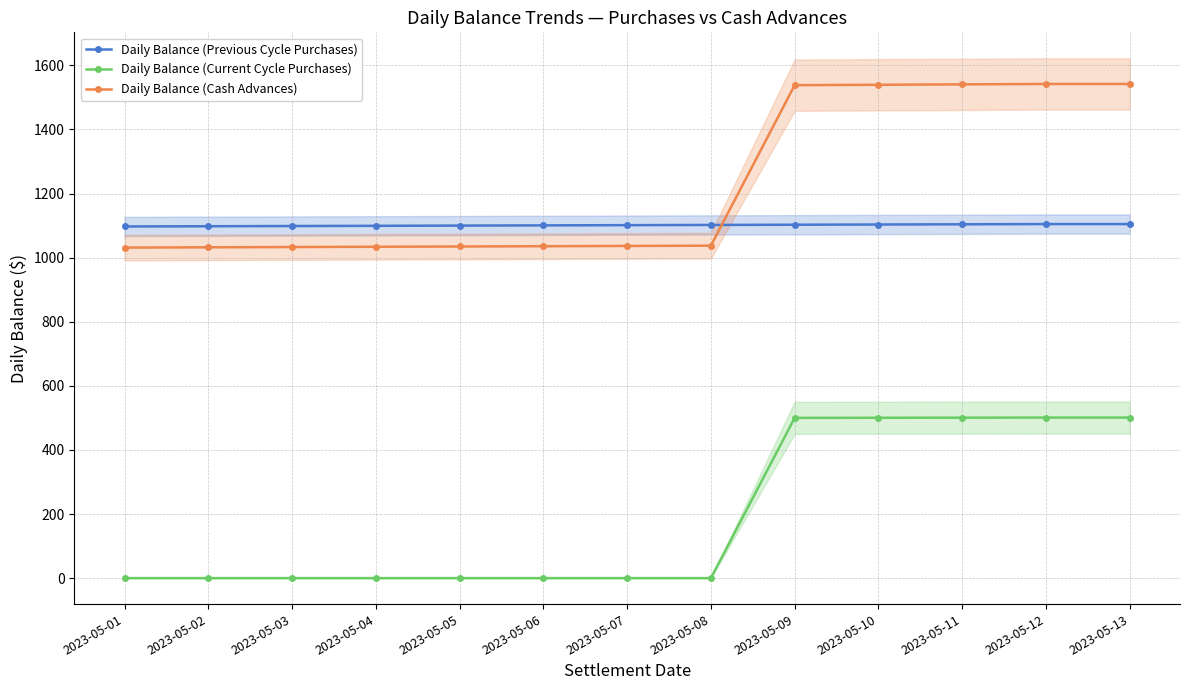

The value of Daily Balance (Previous Cycle Purchases) at 2023-05-04 is 1099.3. True or false?

True